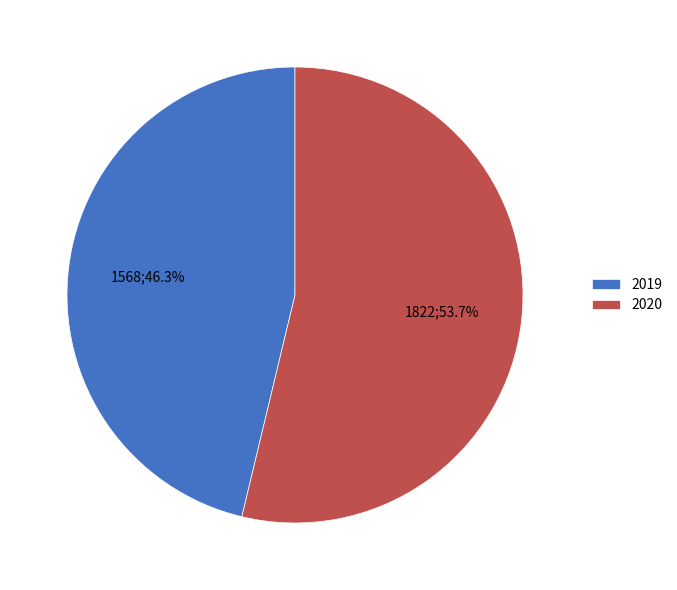

How many slices are in this pie chart?

2